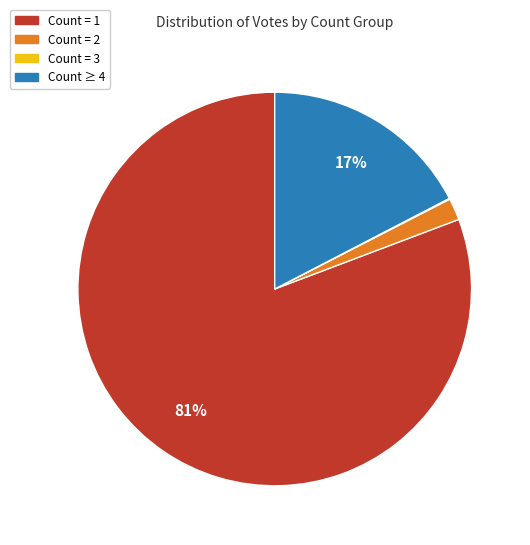

Combined, do Count = 1 and Count = 2 account for over 50%?

Yes